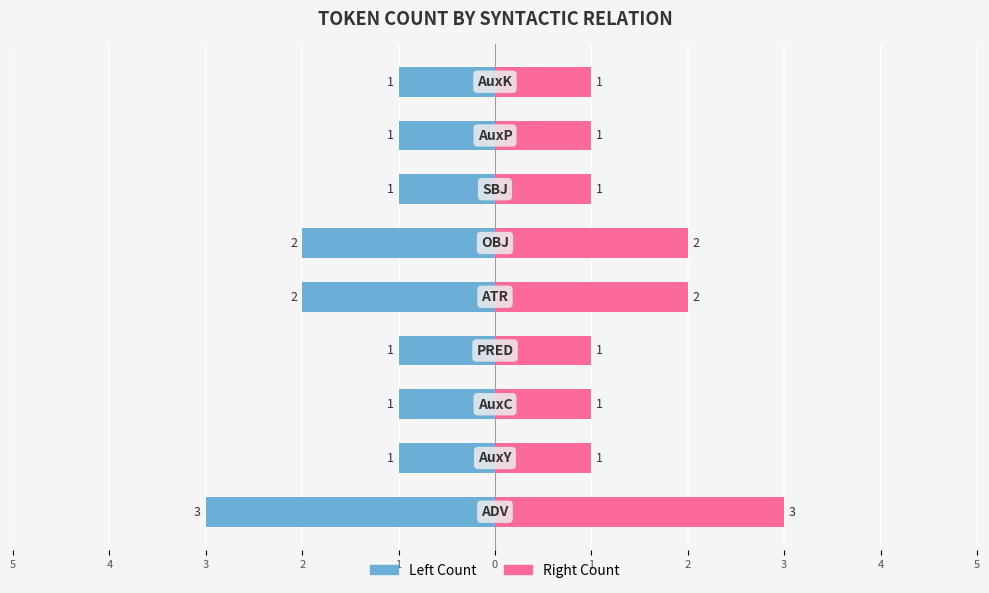

What is the value of the Left (Count) bar at the 2nd from the left?

-1